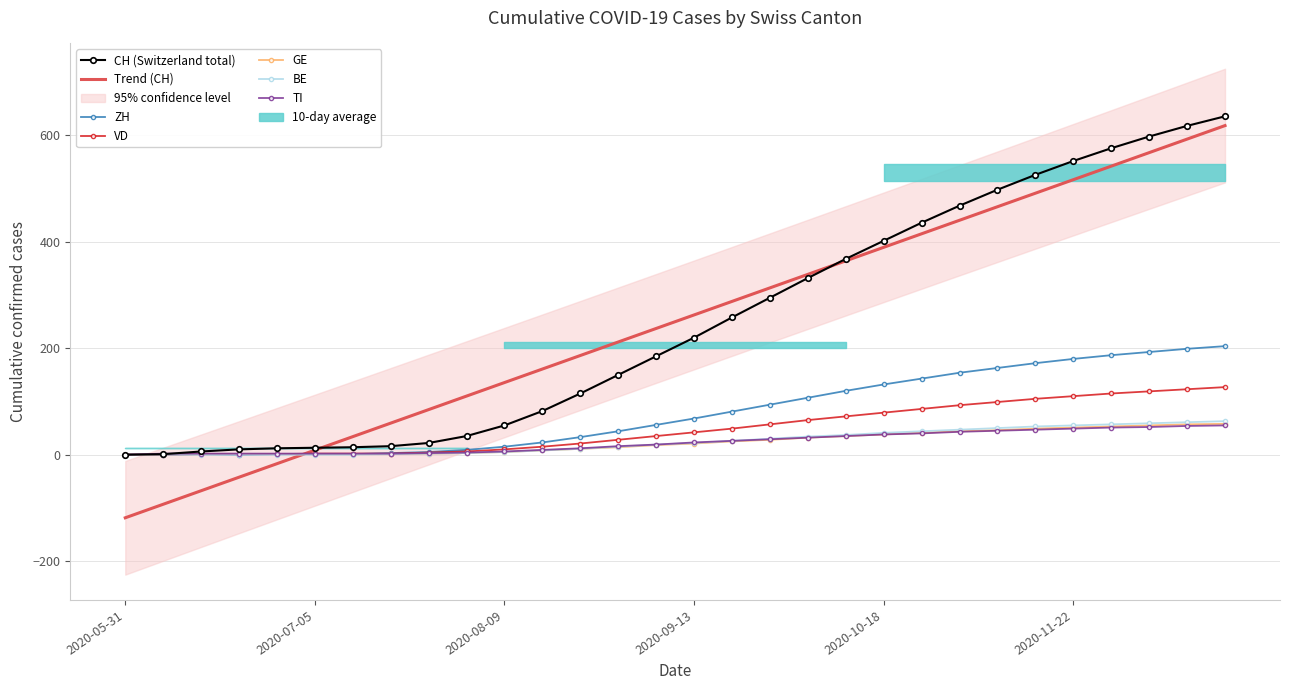

Between 2020-06-07 and 2020-05-31, which is larger?

2020-06-07